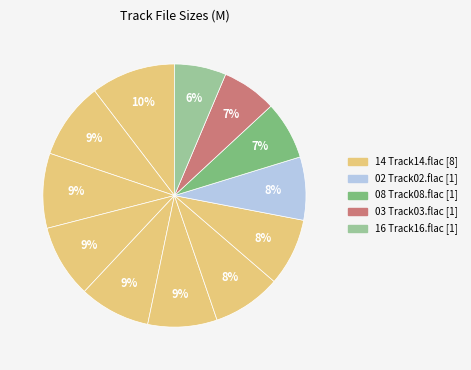

How many segments does this pie chart have?

12